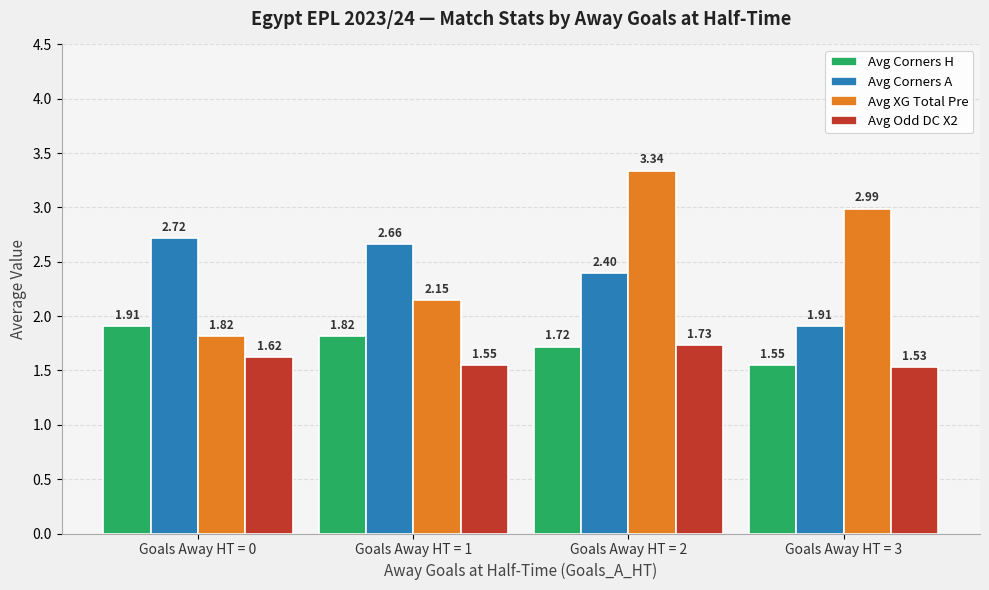

How many data points in Avg XG Total Pre are less than 2?

1